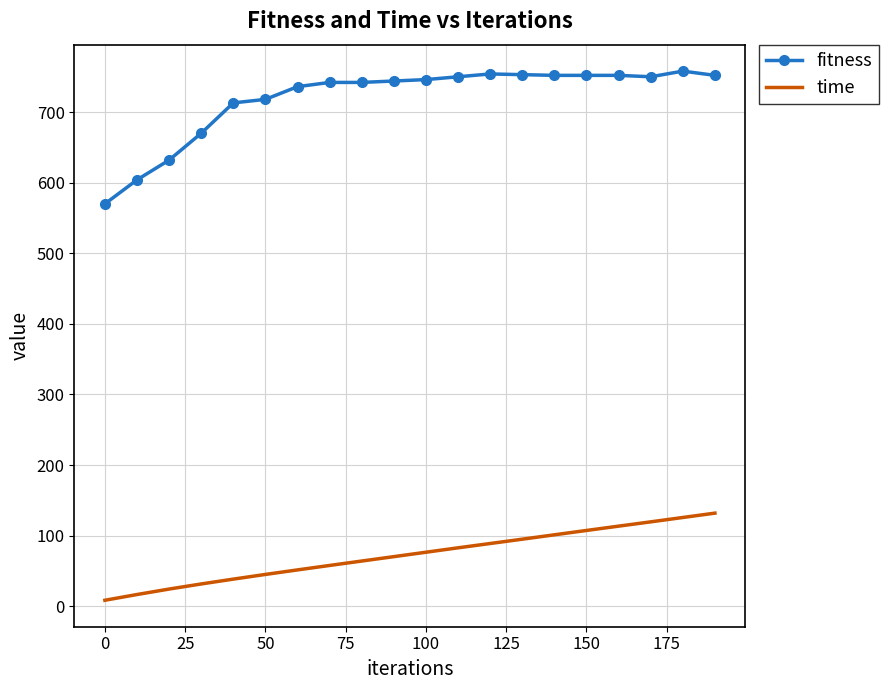

True or false: fitness and time cross at least once.

False